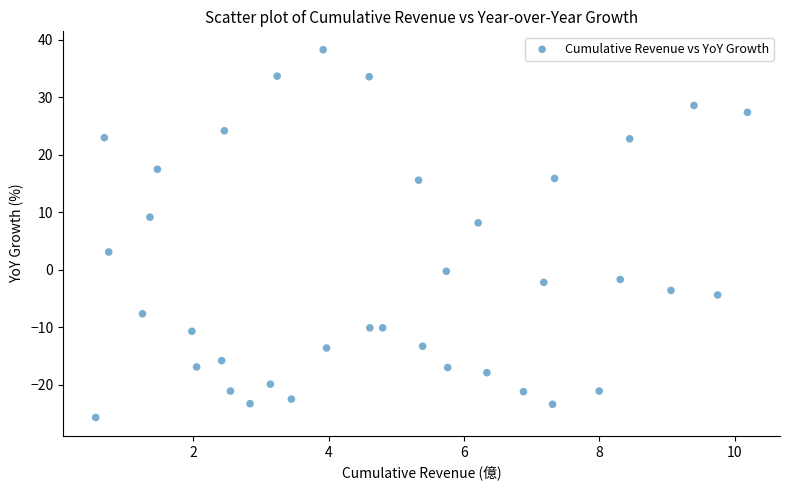

What Y value in the scatter plot is closest to 6?

8.2